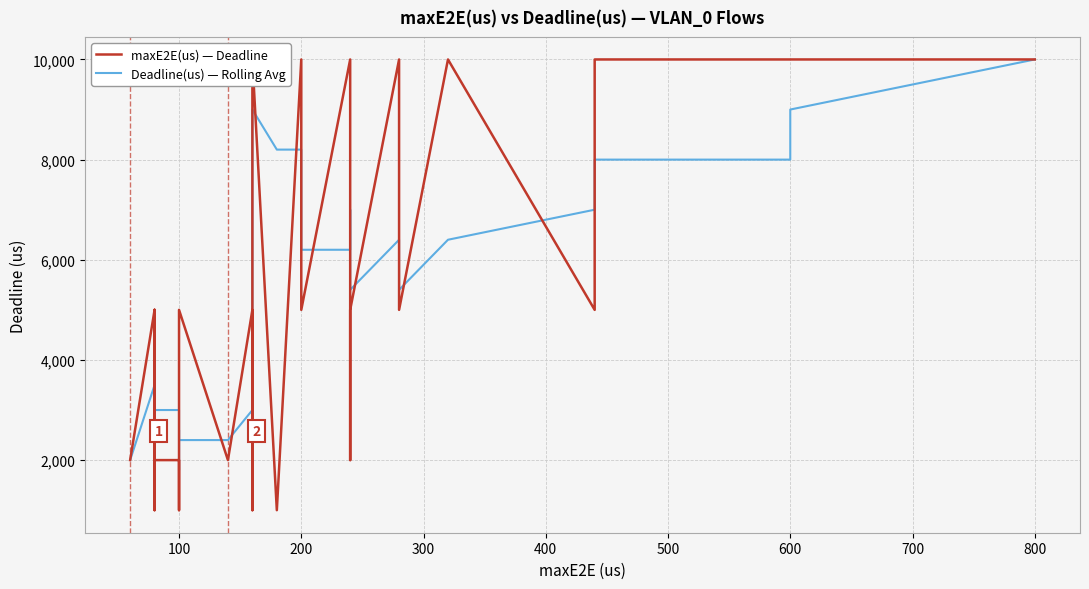

What is the total value across all series at 300?

8250.0